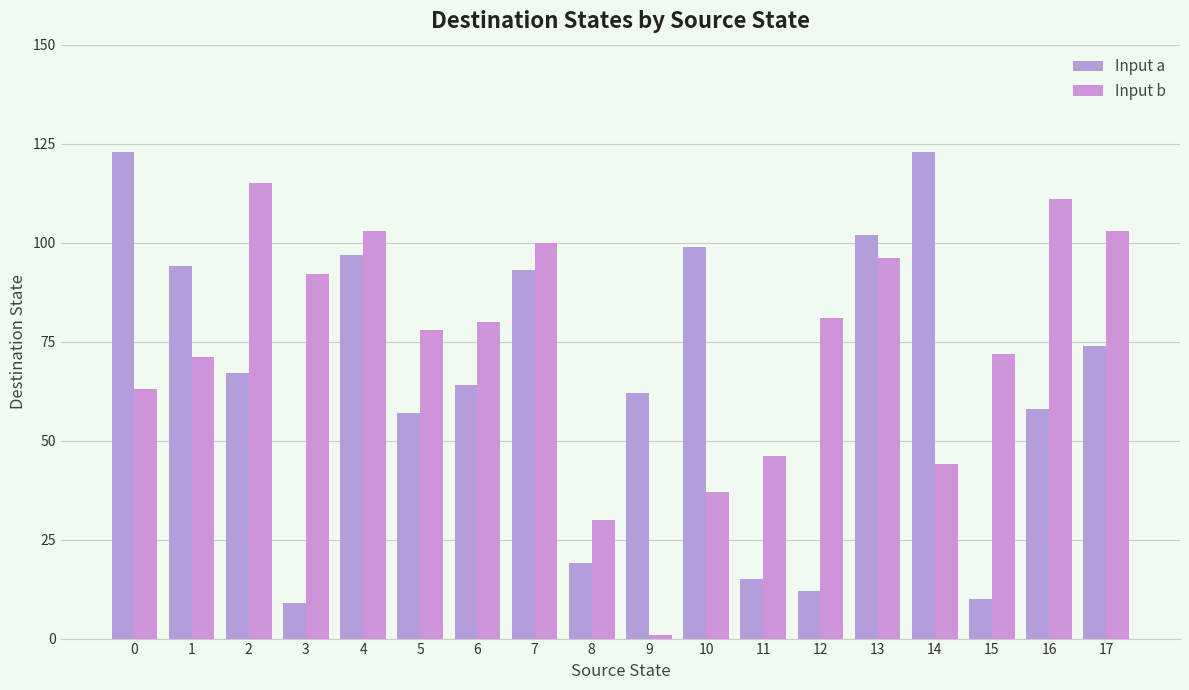

Reading left to right, transcribe all the data shown in this chart.

Input a: 123	94	67	9	97	57	64	93	19	62	99	15	12	102	123	10	58	74
Input b: 63	71	115	92	103	78	80	100	30	1	37	46	81	96	44	72	111	103